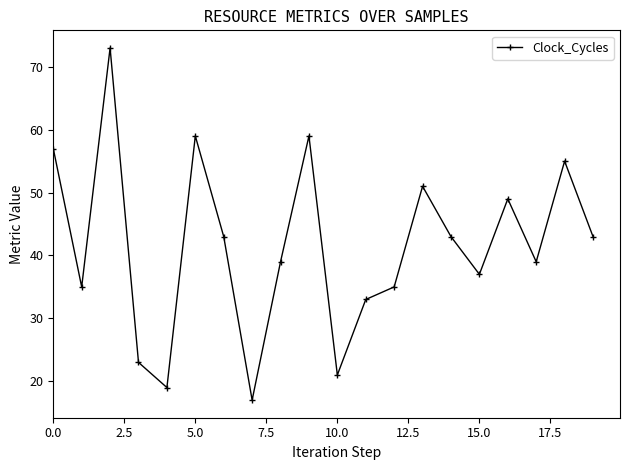

What is the greatest value displayed?

73